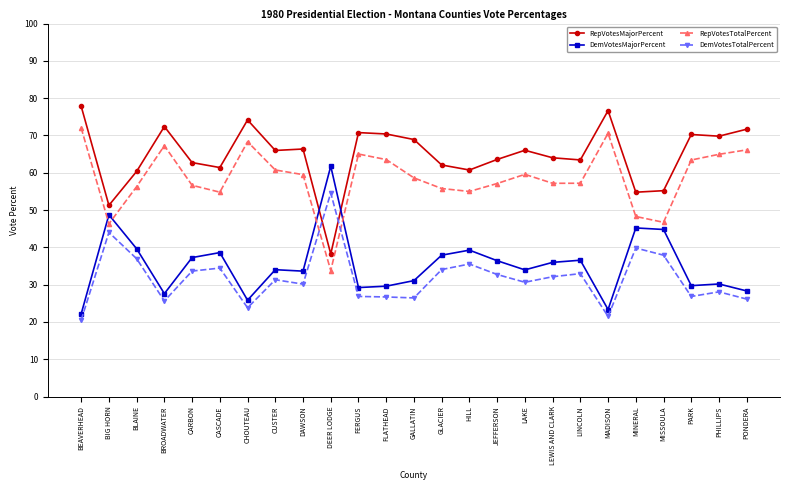

What is the difference between the RepVotesTotalPercent values at PONDERA and BROADWATER?

1.1